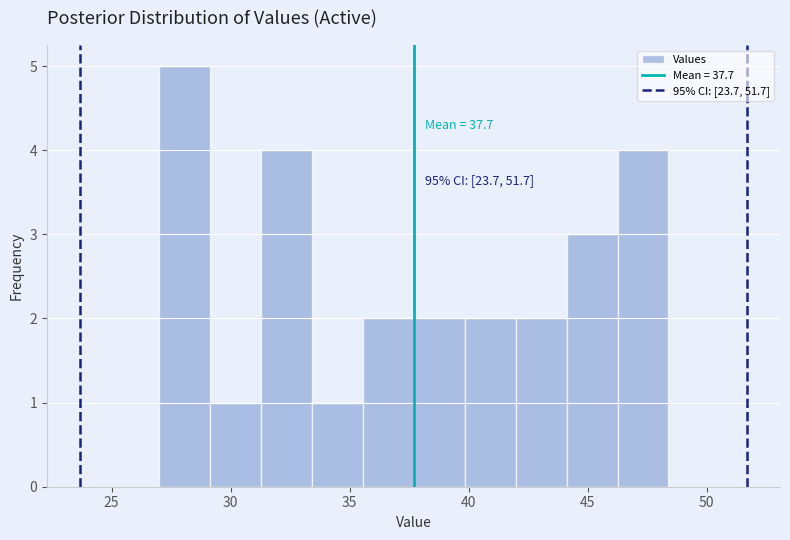

Over which range of the x-axis is the bar tallest?

27.0 to 29.0